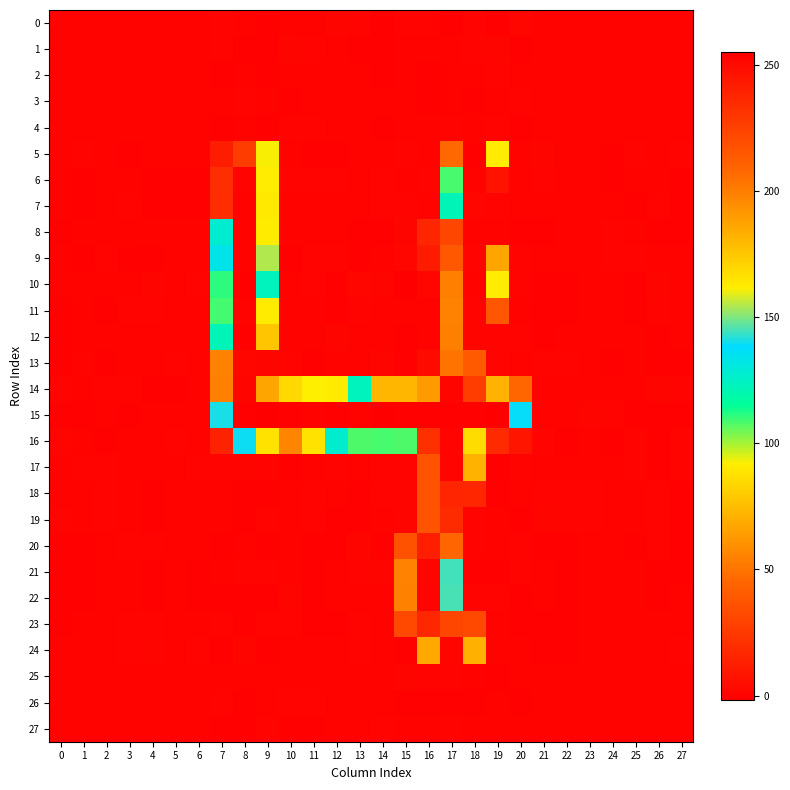

Between 2 and 23, which series saw the biggest shift?

15